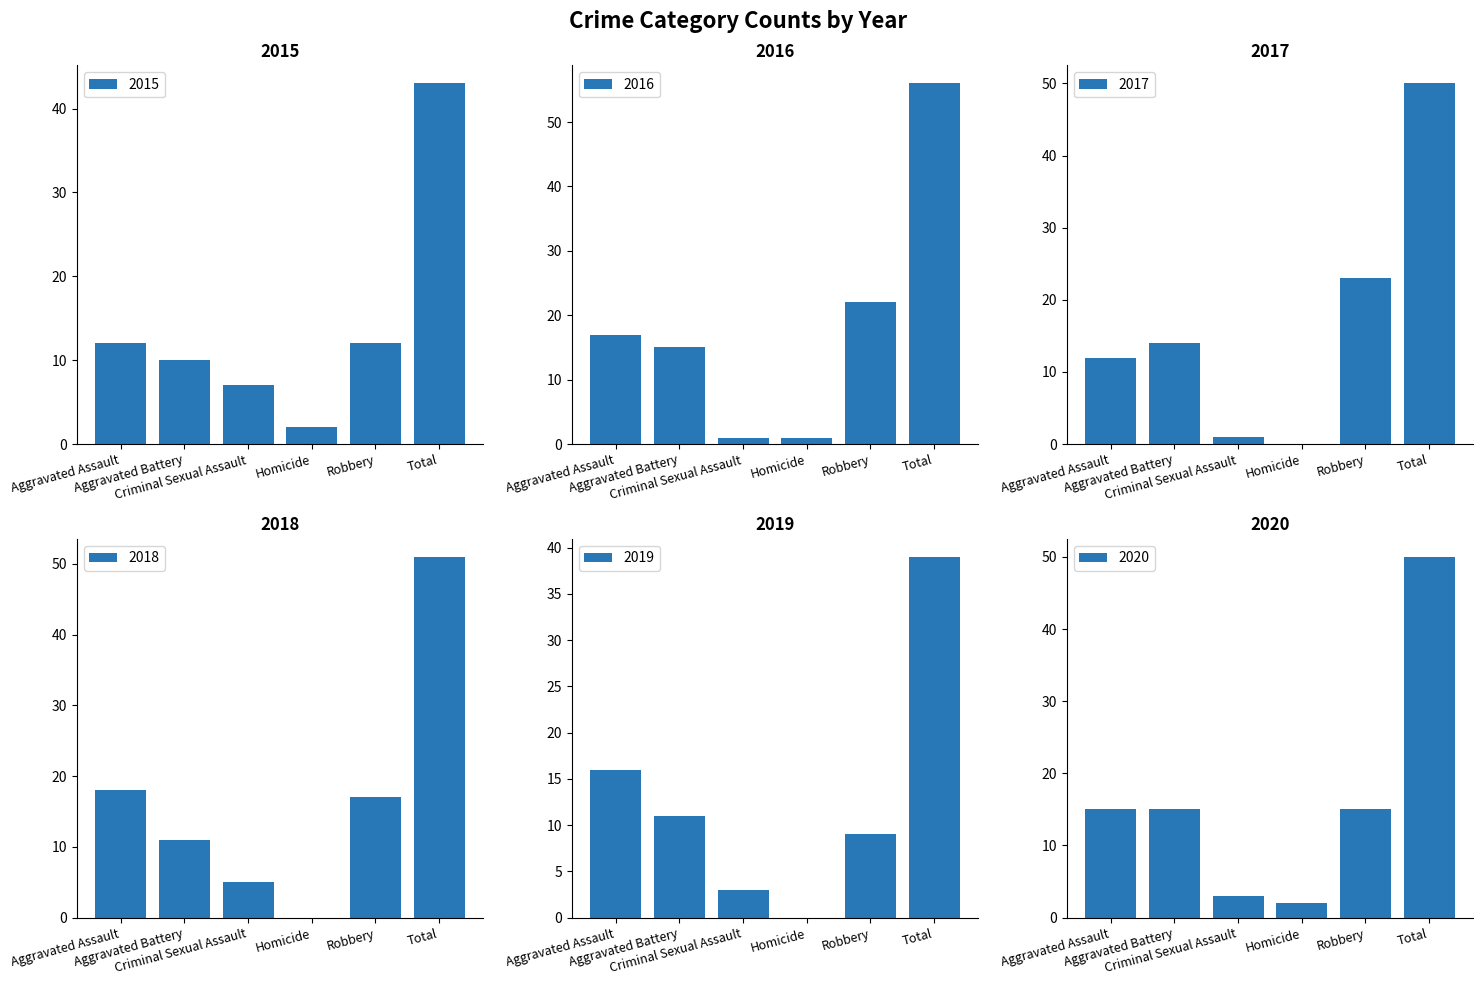

Which has a higher value, Aggravated Assault or Homicide?

Aggravated Assault